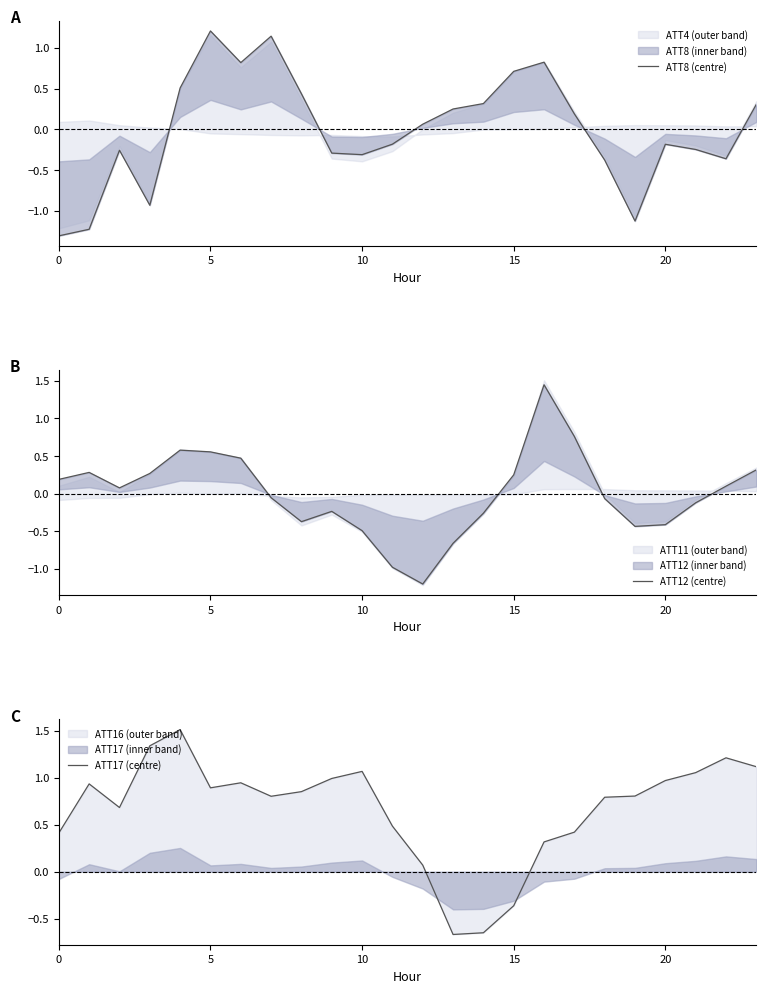

How many times do ATT12 (centre) and ATT17 (centre) cross each other?

2